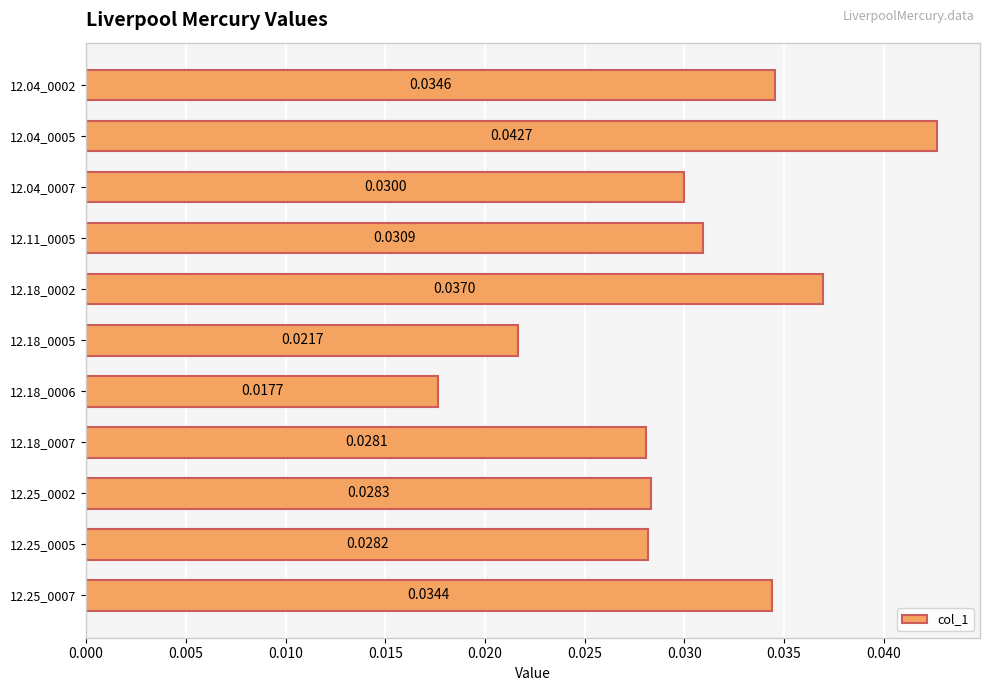

Which has a higher value, 12.25_0007 or 12.04_0002?

12.04_0002